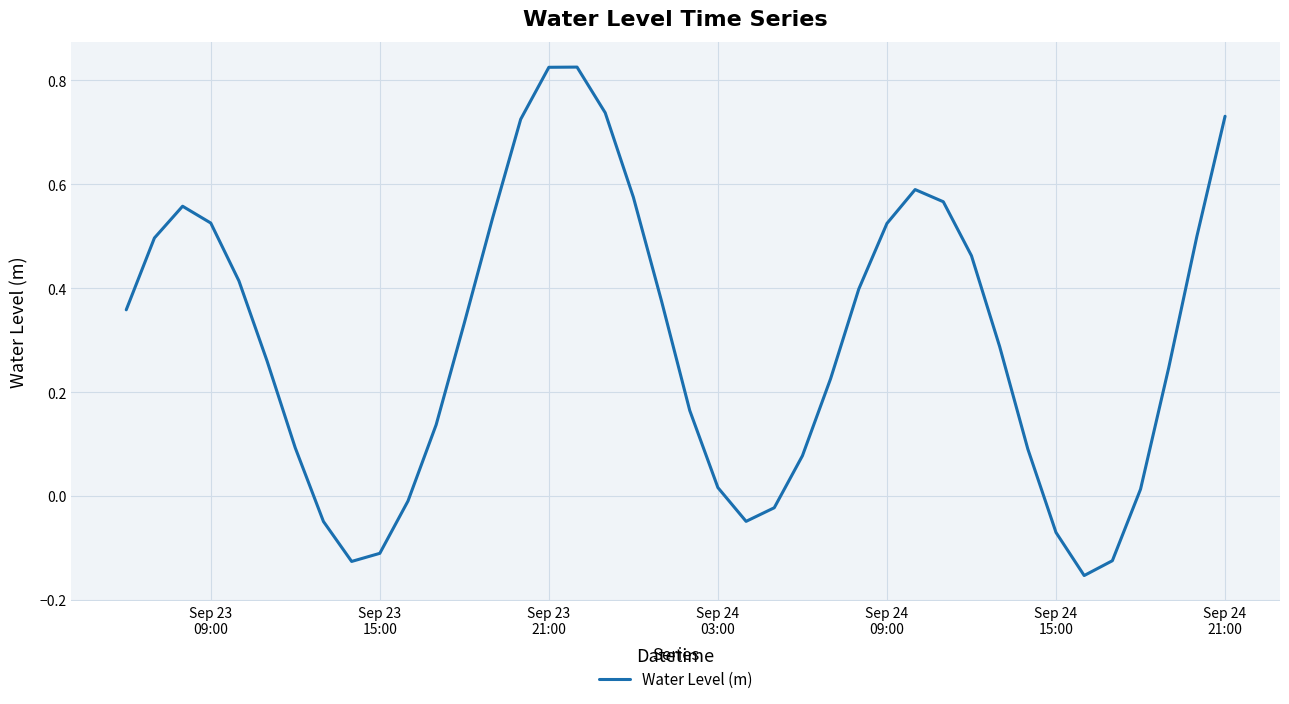

What is the difference between the maximum and minimum values?

1.0